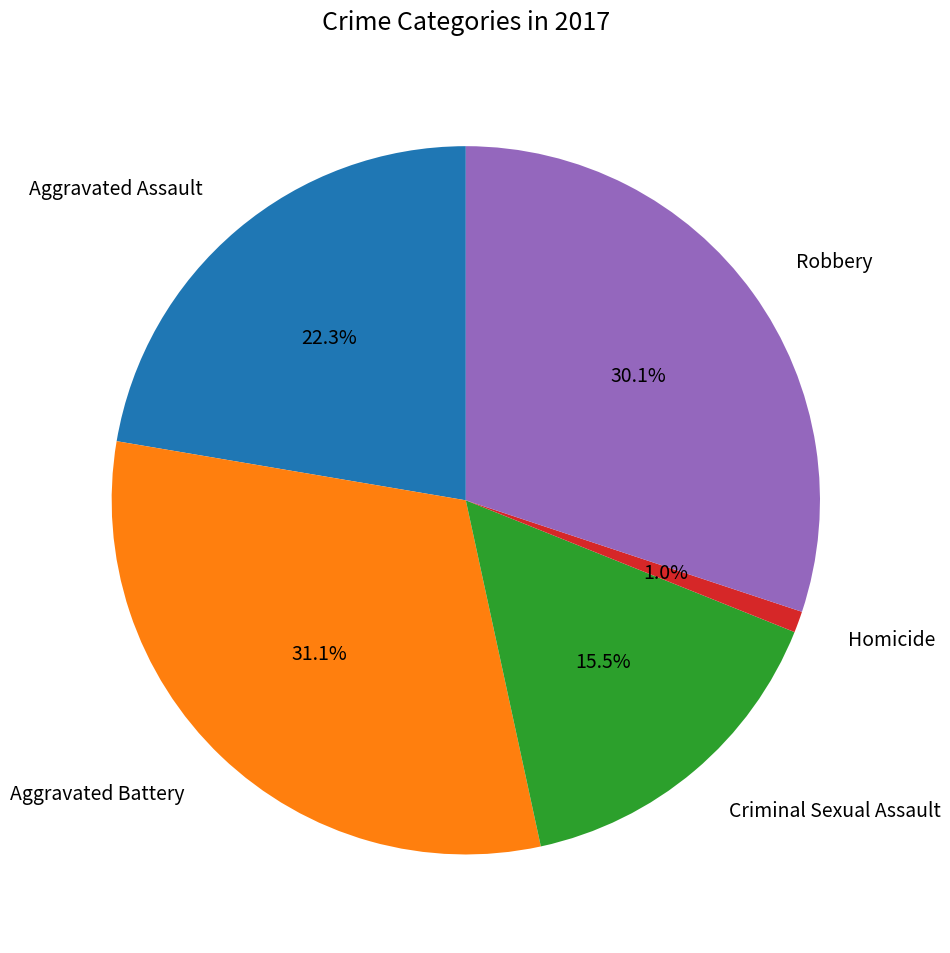

How many slices are in this pie chart?

5